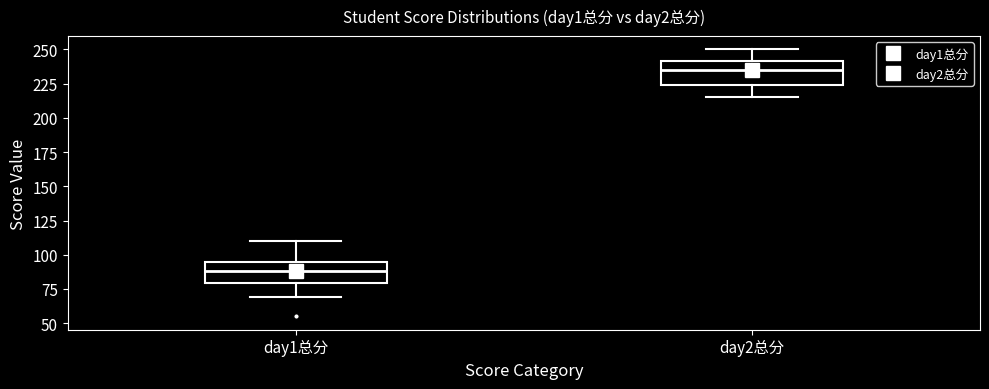

Reading left to right, read every box against the y-axis: the position of its median line, the range the box covers, and the ends of its whiskers. The values are not printed on the chart, so give them approximately, as read against the axis.

day1总分: median 90, box 80 to 95, whiskers 70 to 110
day2总分: median 235, box 225 to 240, whiskers 215 to 250